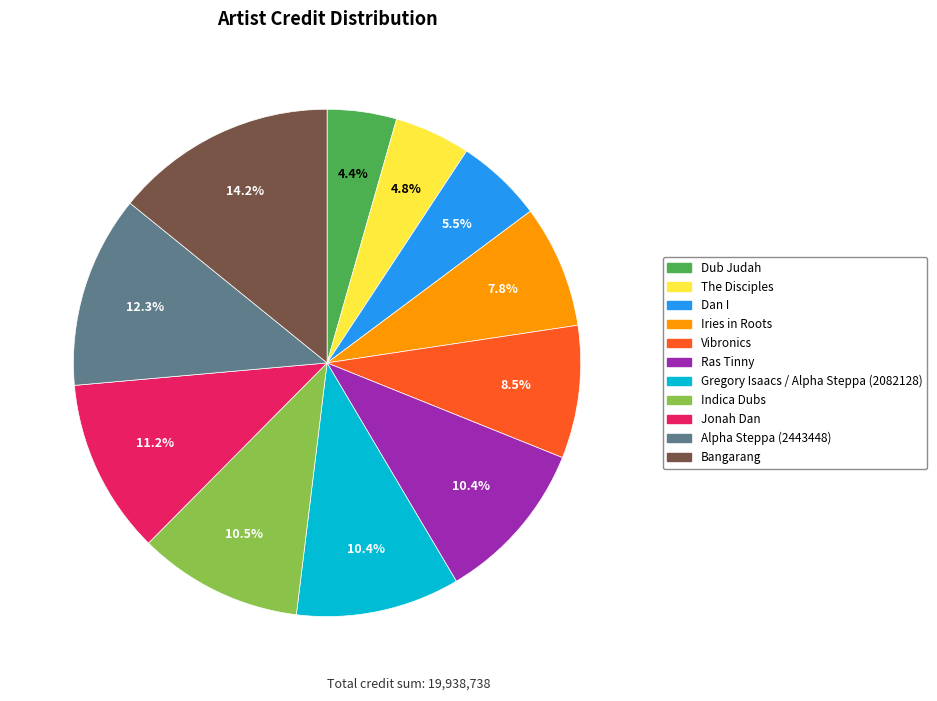

What percentage is NOT represented by Iries in Roots?

92.2%